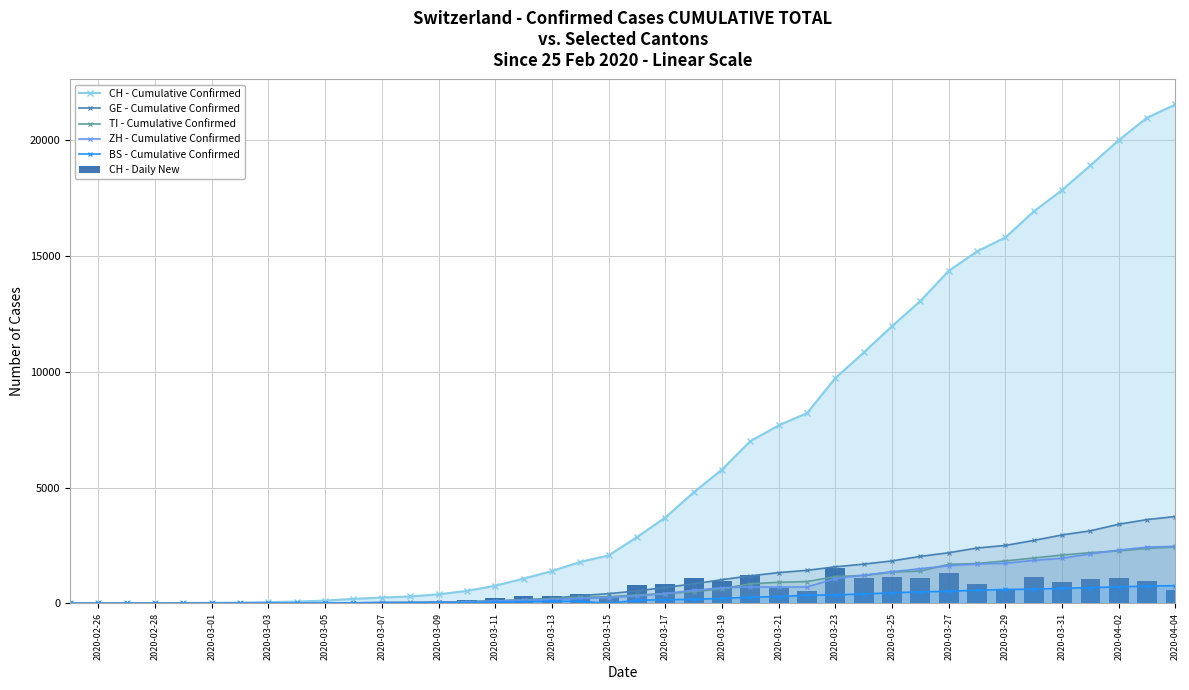

Which series has the largest total across all categories?

CH - Cumulative Confirmed